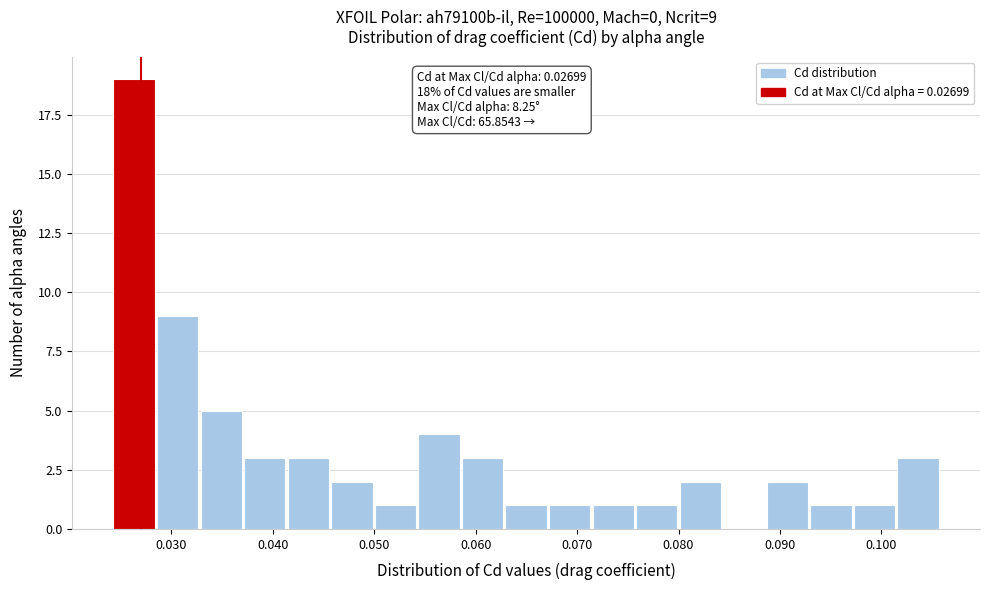

Which range on the x-axis has the tallest bar?

0.024 to 0.029